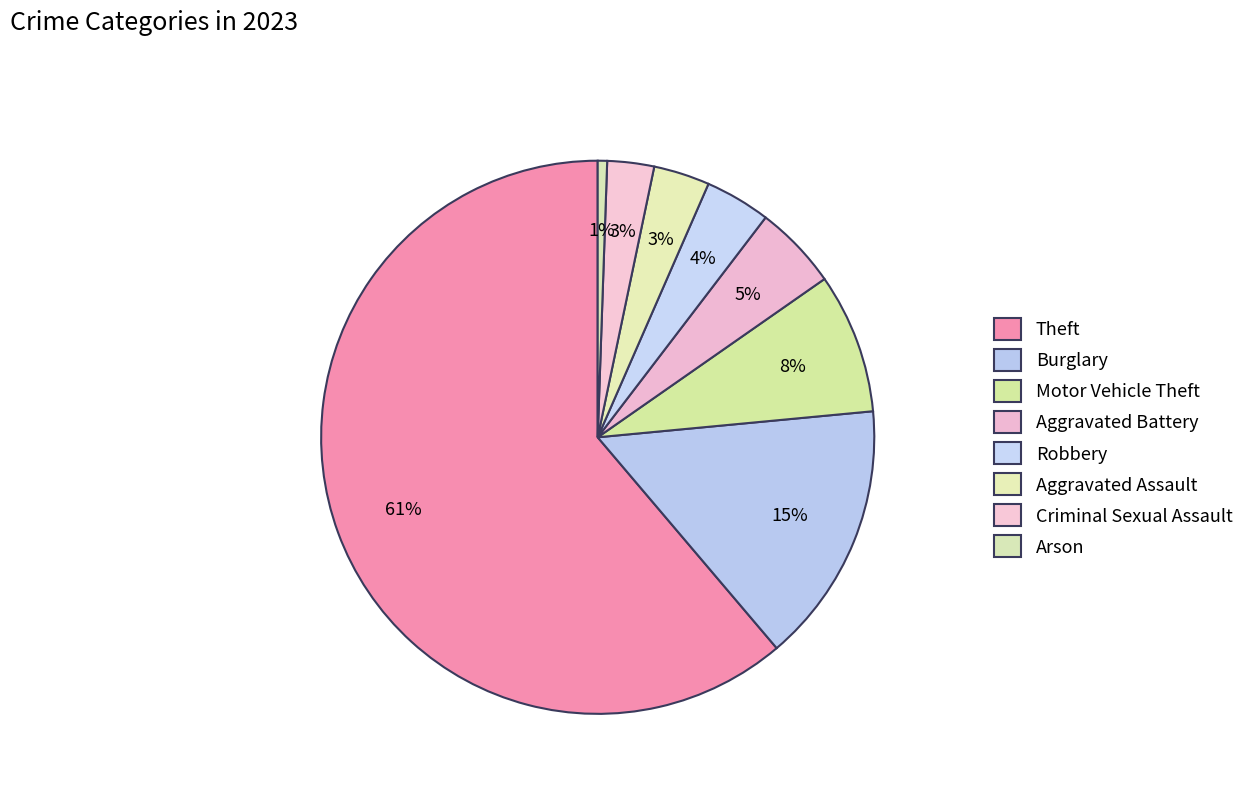

What percentage do Criminal Sexual Assault and Aggravated Battery together represent?

7.7%